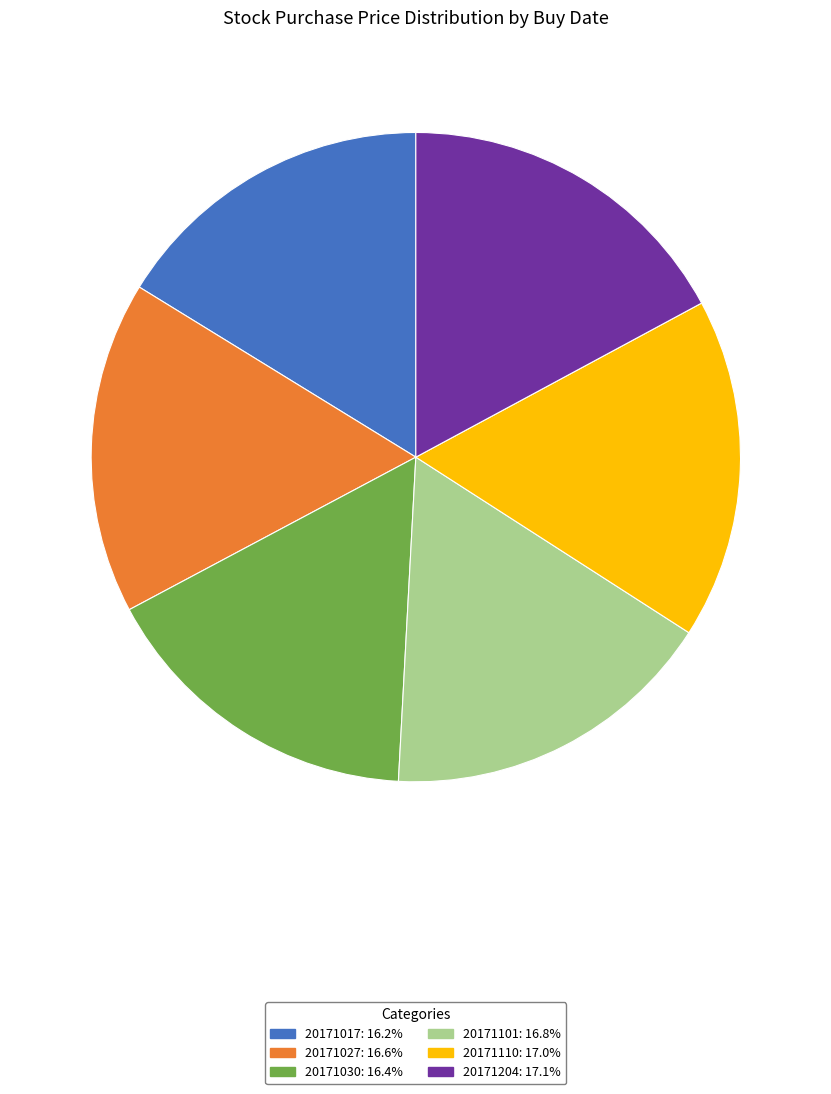

Is the sum of 20171027: 16.6% and 20171110: 17.0% greater than half?

No